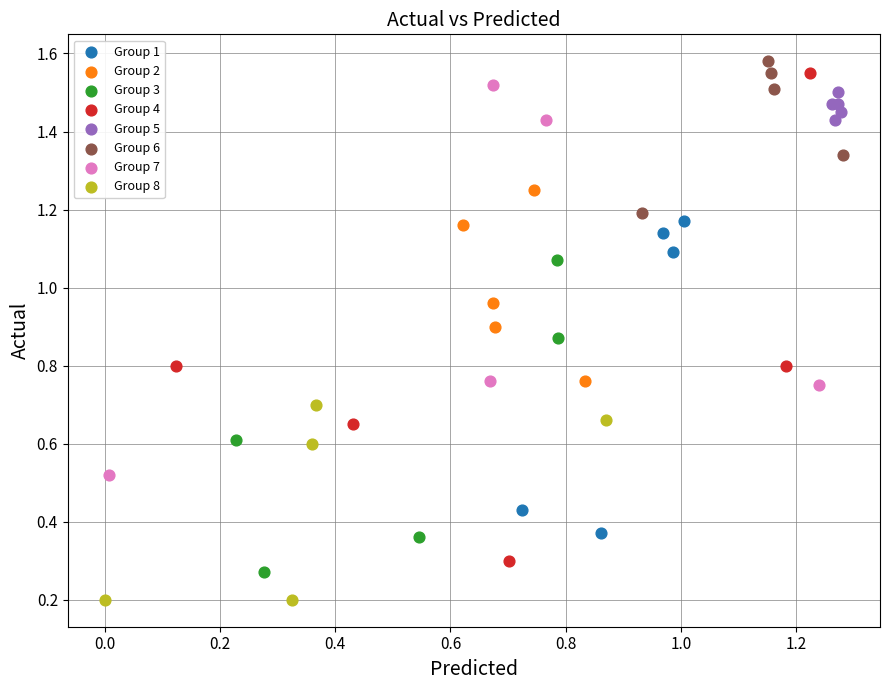

Which series has the largest Y range (max minus min)?

Group 4